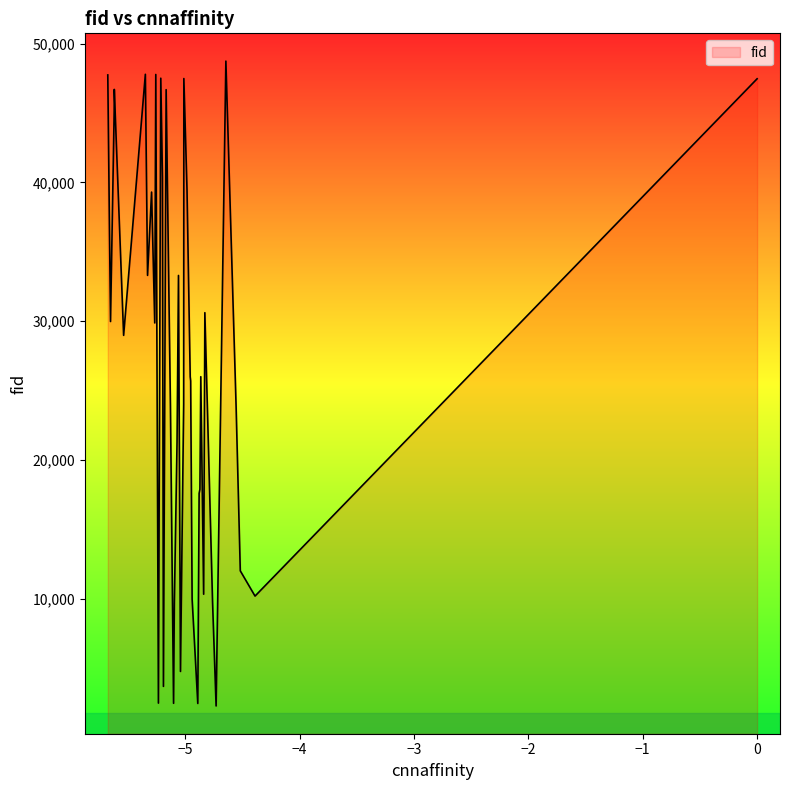

What is the minimum value shown in the chart?

2283